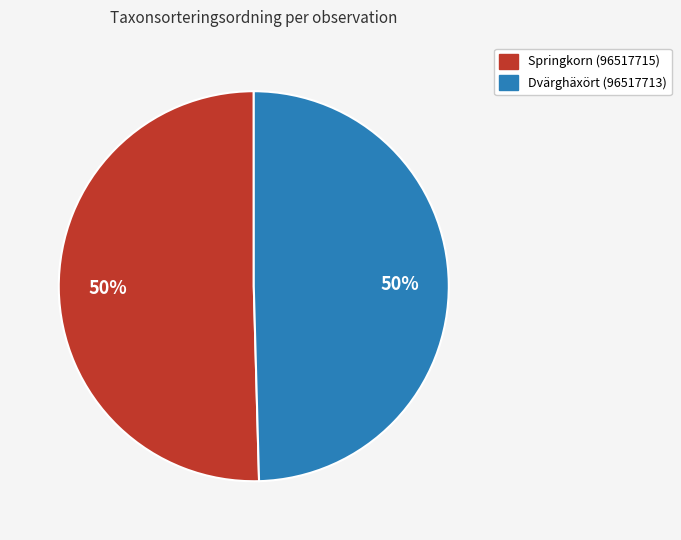

What percentage is the Springkorn (96517715) slice, to the nearest percent?

50%